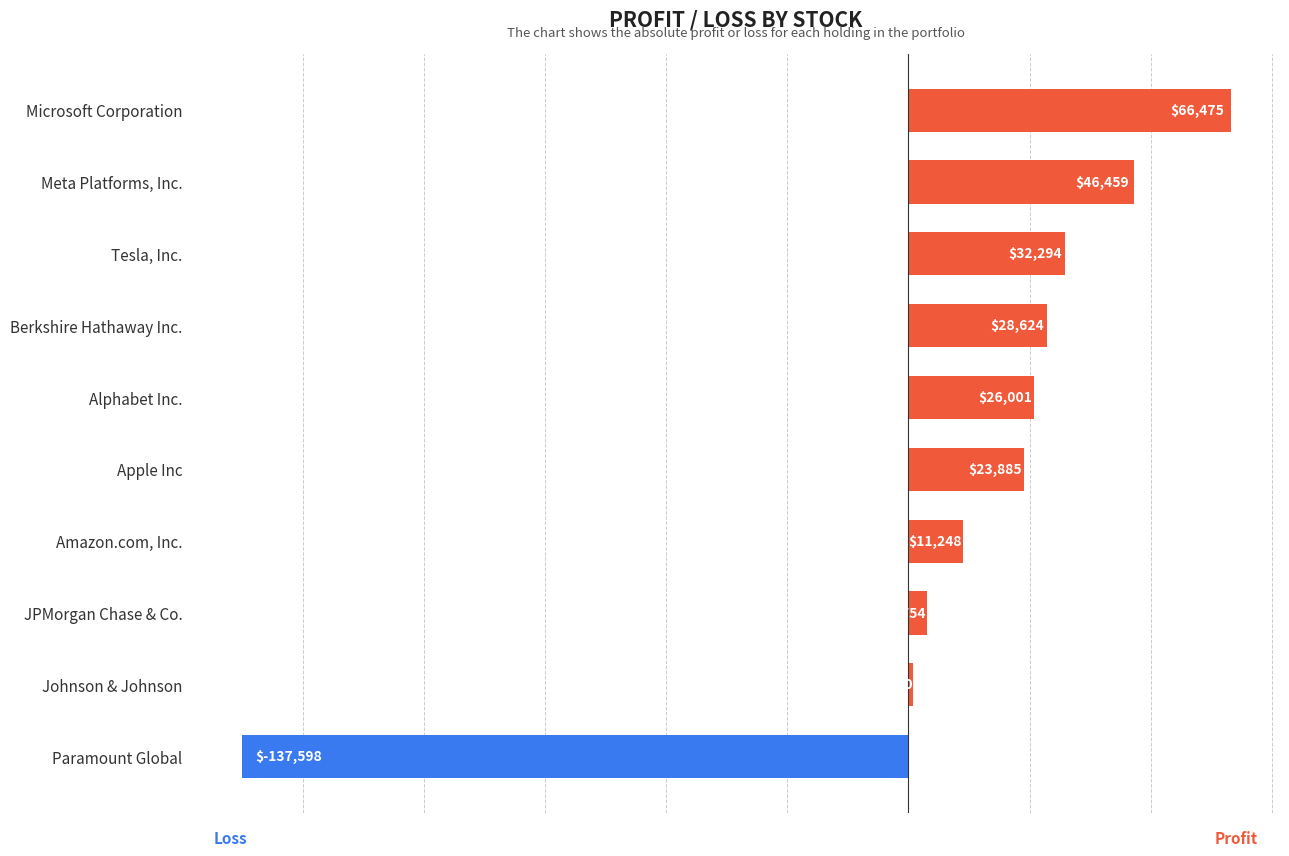

What is the sum of all values?

102142.2